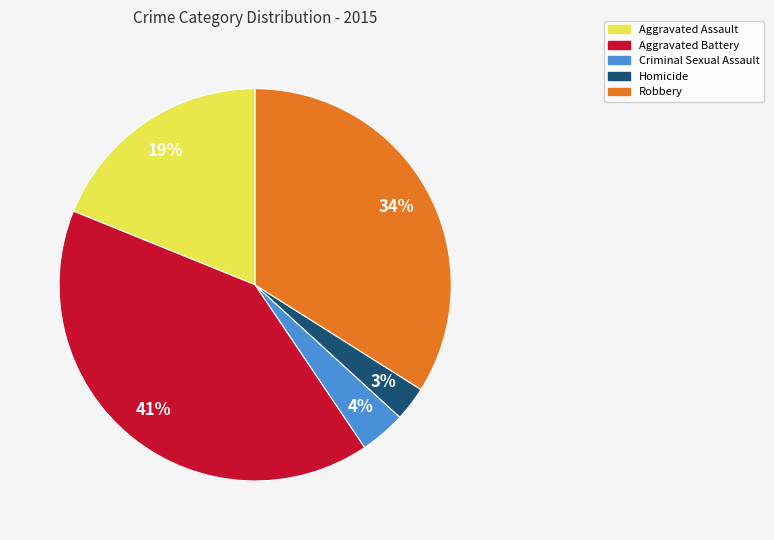

Which slice is the smallest?

Homicide